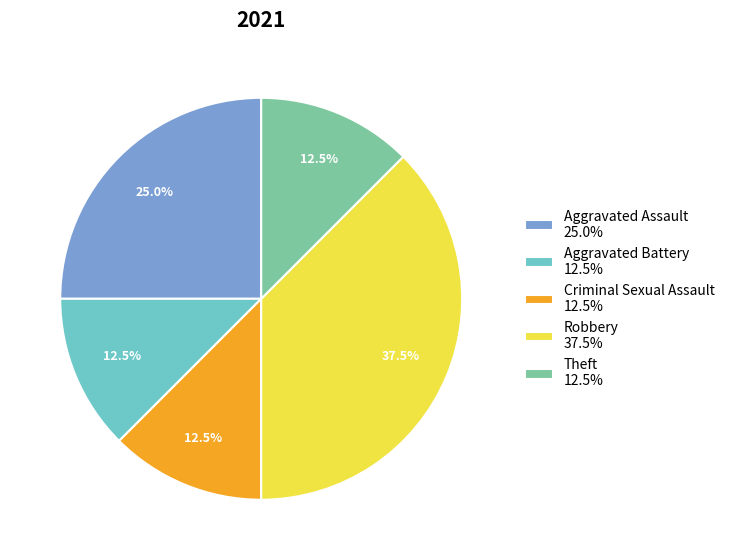

How much of the chart is everything except Theft?

87.5%